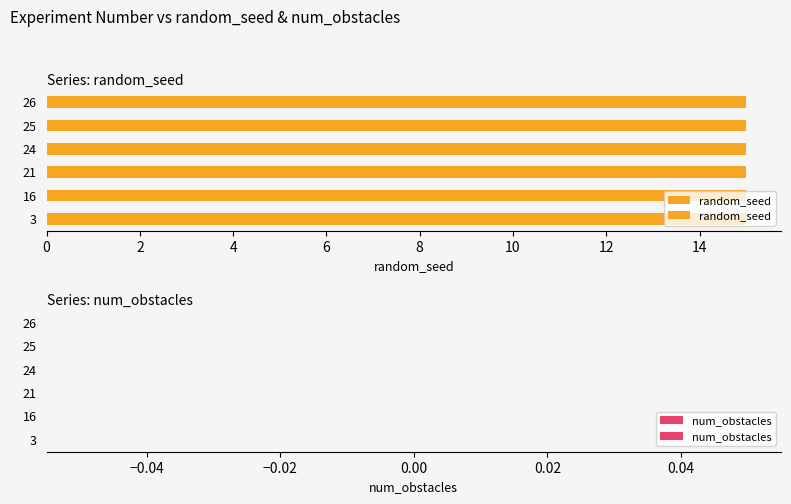

True or false: random_seed has a value of 15 at 16.

True